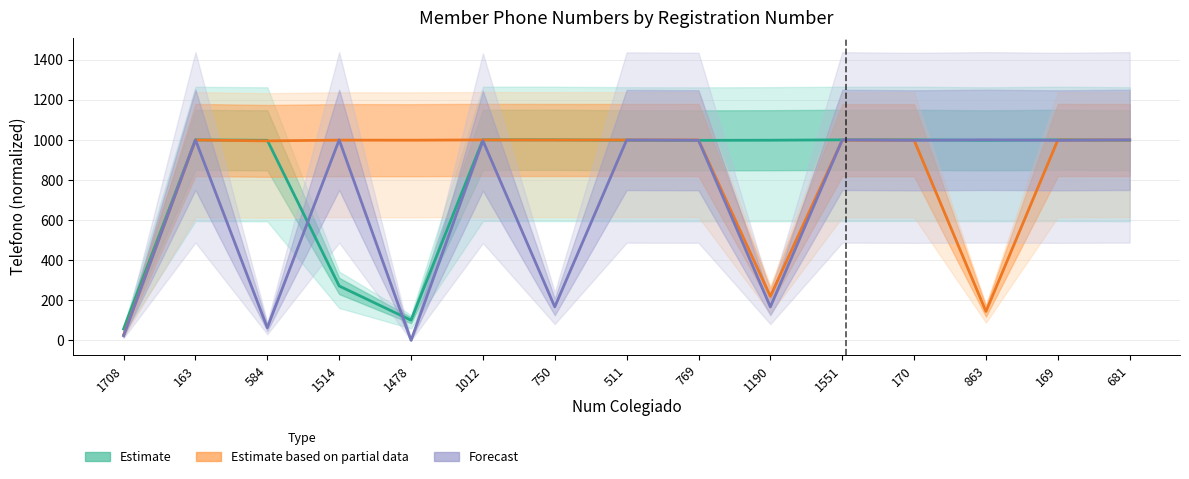

How many lines are shown in the chart?

3